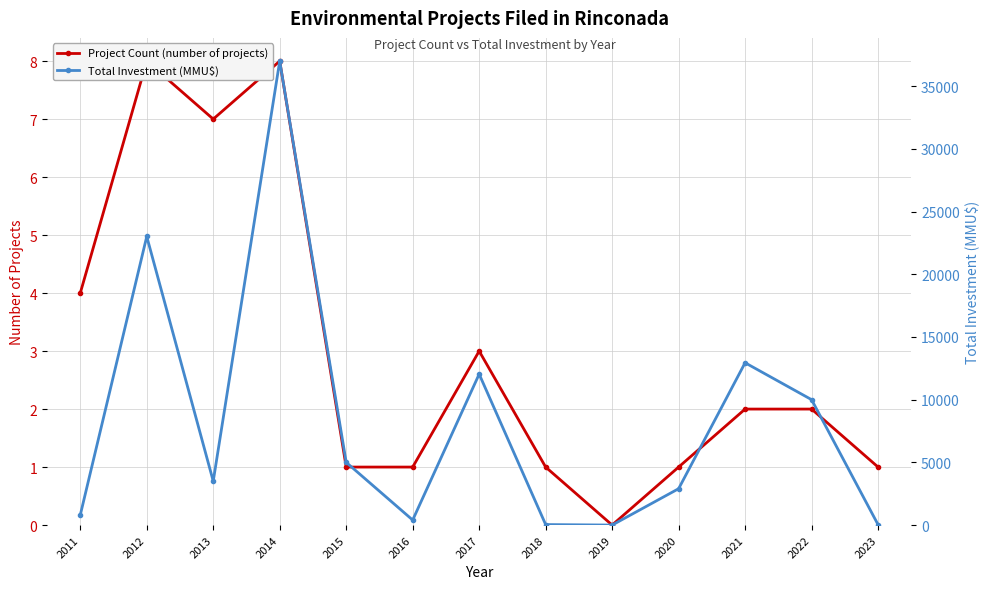

Reading left to right, list all the values displayed in this chart.

Project Count (number of projects): 2011=4	2012=8	2013=7	2014=8	2015=1	2016=1	2017=3	2018=1	2019=0	2020=1	2021=2	2022=2	2023=1
Total Investment (MMU$): 2011=800	2012=23012	2013=3500	2014=37000	2015=5000	2016=400	2017=12037	2018=40	2019=0	2020=2900	2021=12942	2022=10000	2023=30